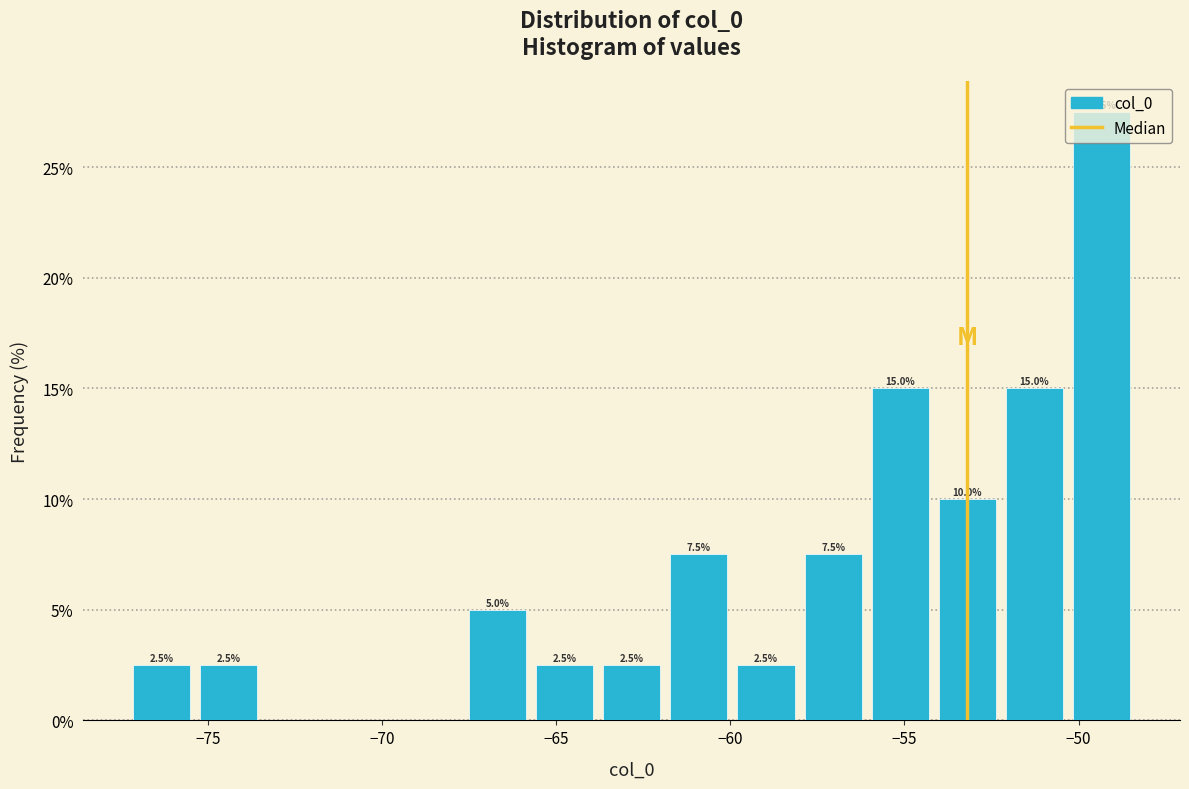

Around what value on the x-axis is the tallest bar? Give the approximate position of its centre, as read against the axis.

-49.5